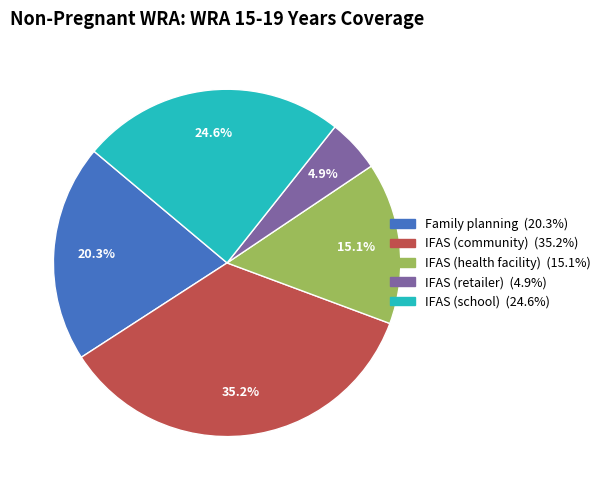

To the nearest percent, what percentage of the pie is IFAS (school)?

25%